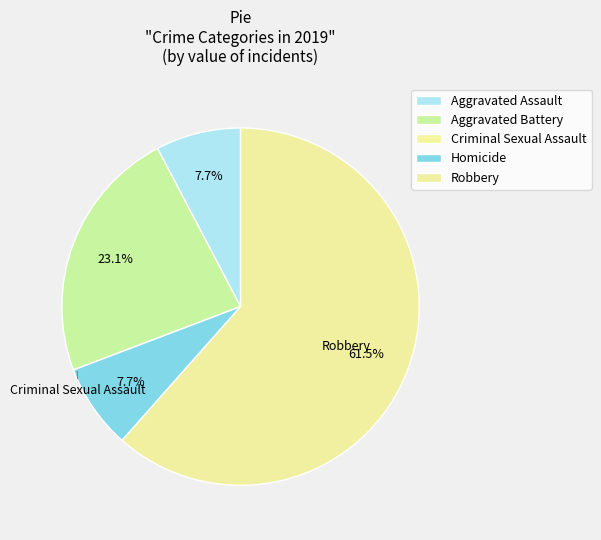

Is there a majority slice in this chart?

Yes